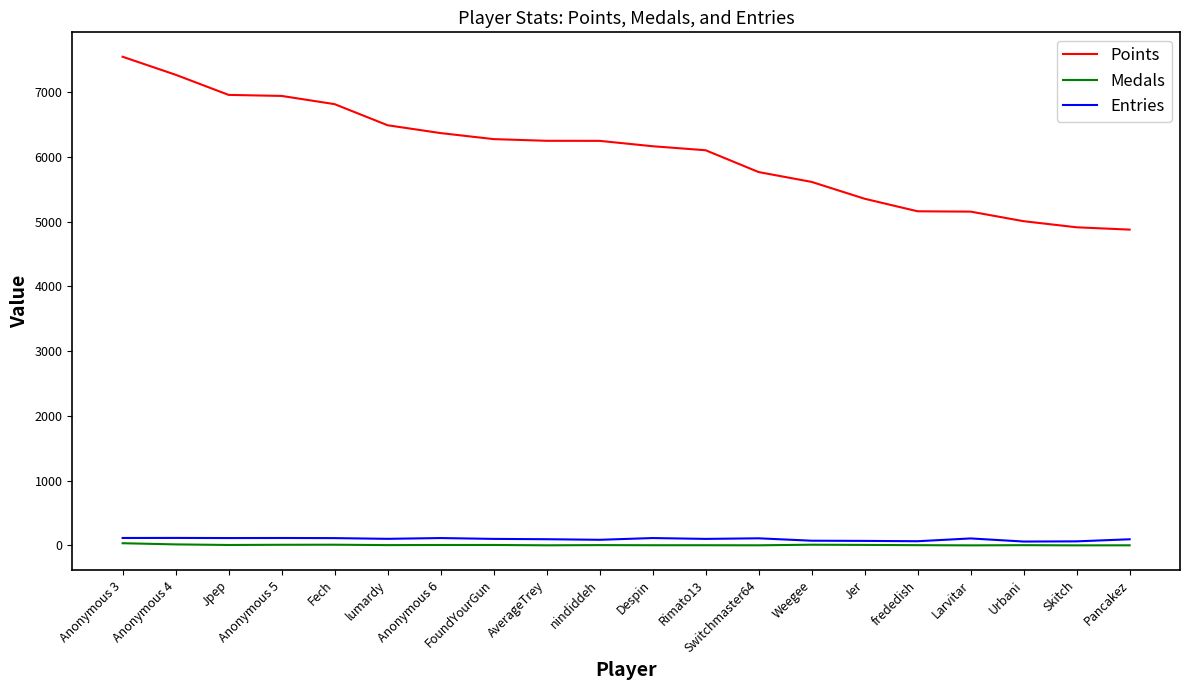

What is the total value across all series at nindiddeh?

6338